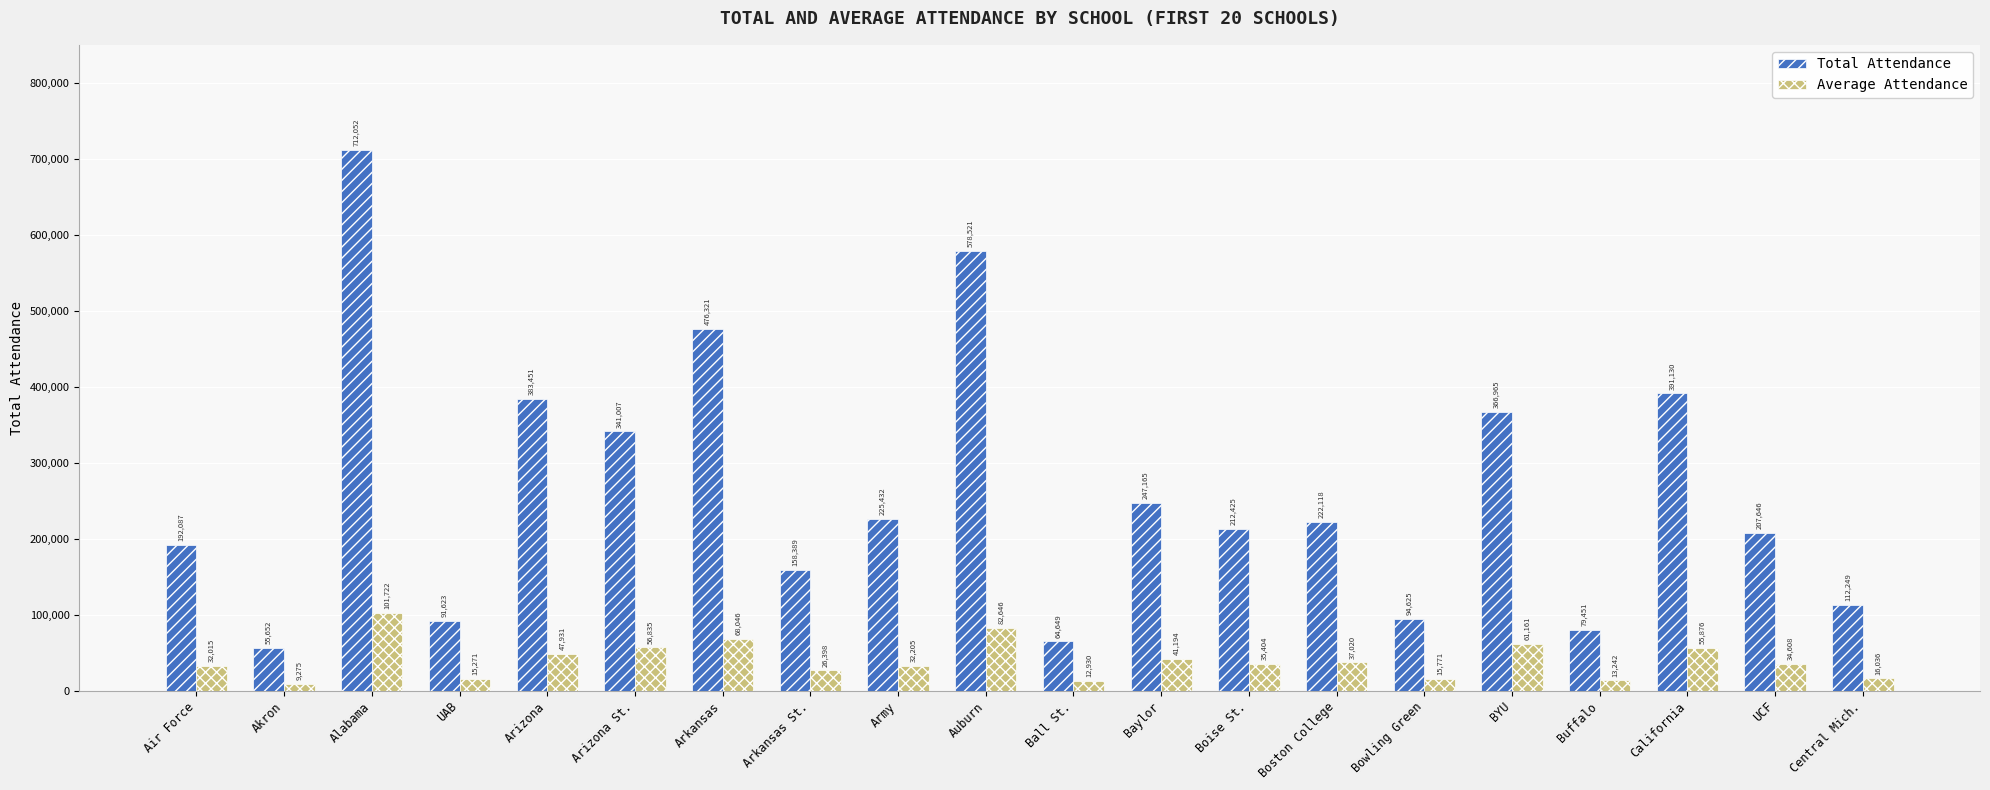

Reading right to left, what are all the values shown in this chart?

Total Attendance: 112249	207646	391130	79451	366965	94625	222118	212425	247165	64649	578521	225432	158389	476321	341007	383451	91623	712052	55652	192087
Average Attendance: 16036	34608	55876	13242	61161	15771	37020	35404	41194	12930	82646	32205	26398	68046	56835	47931	15271	101722	9275	32015